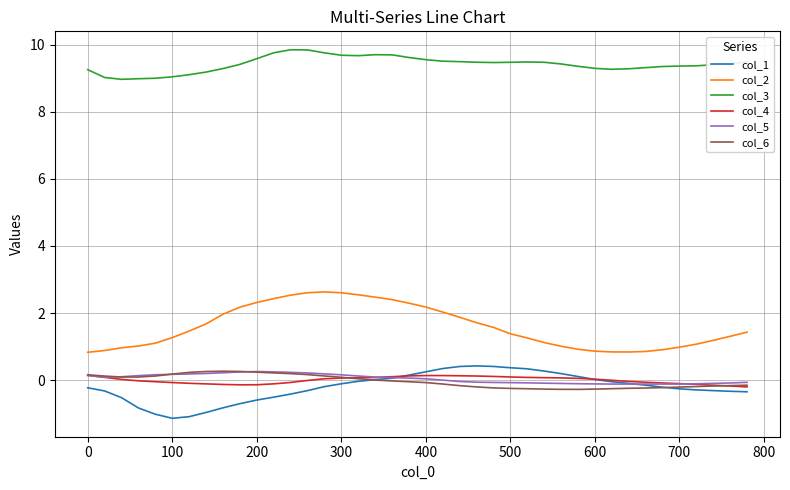

What are all the series names shown in the legend?

col_1, col_2, col_3, col_4, col_5, col_6